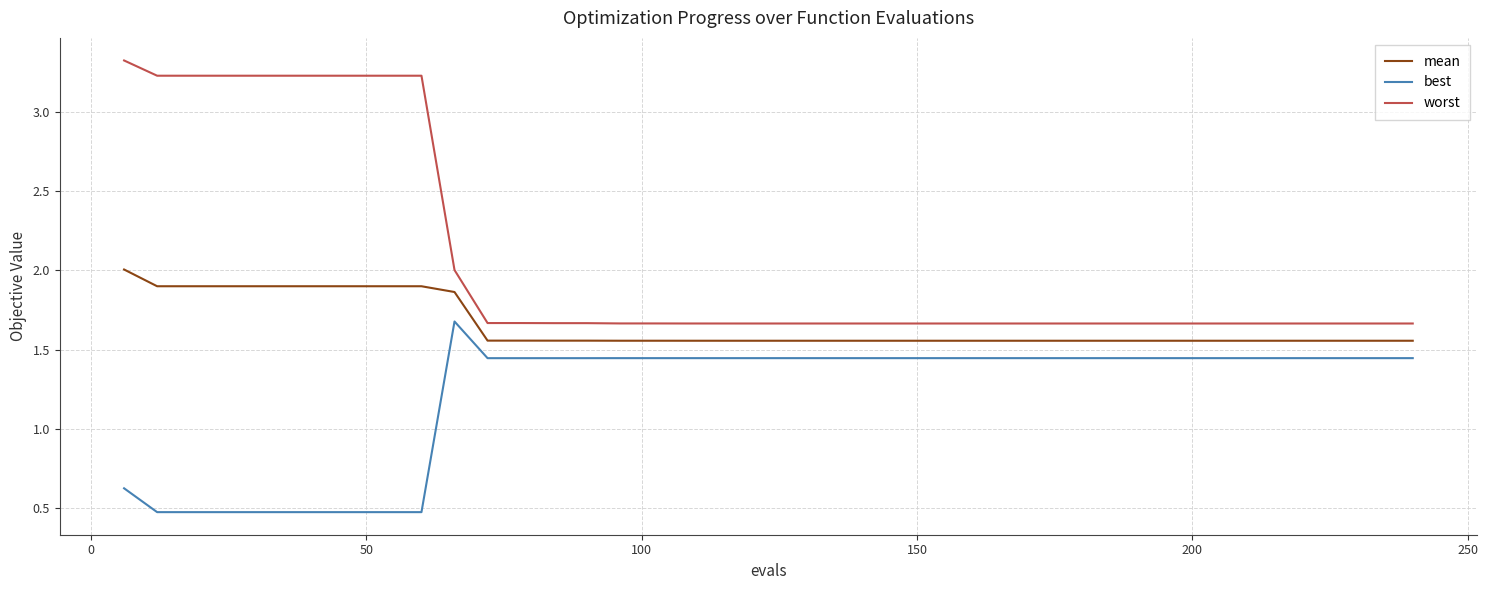

What is the average value of the worst series?

2.1